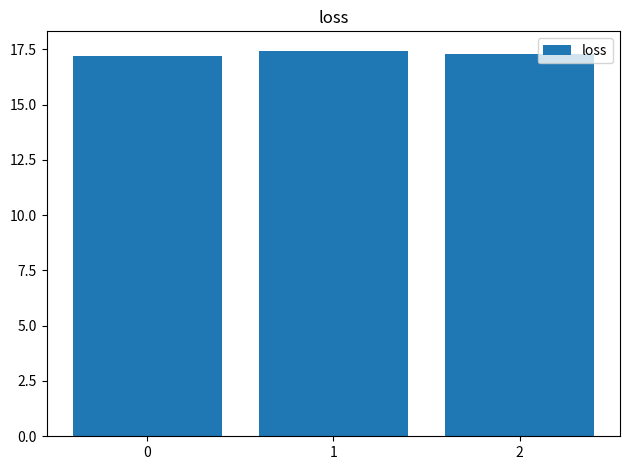

What is the change in value from 0 to 2?

+0.1